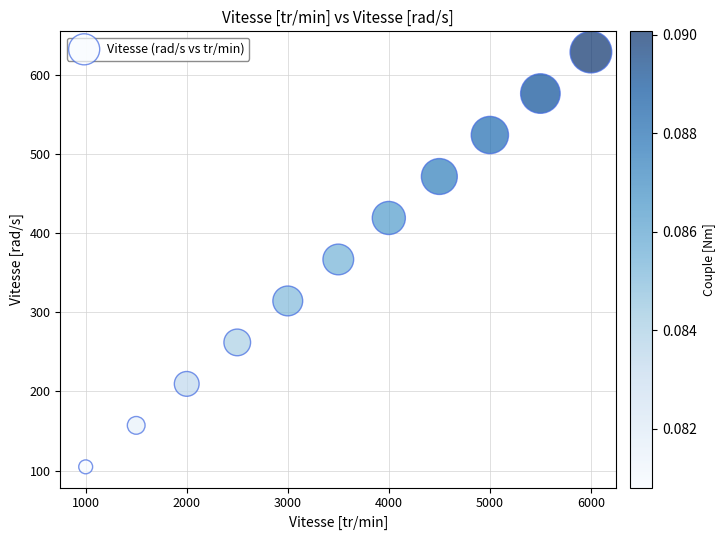

What is the average X value?

3500.0